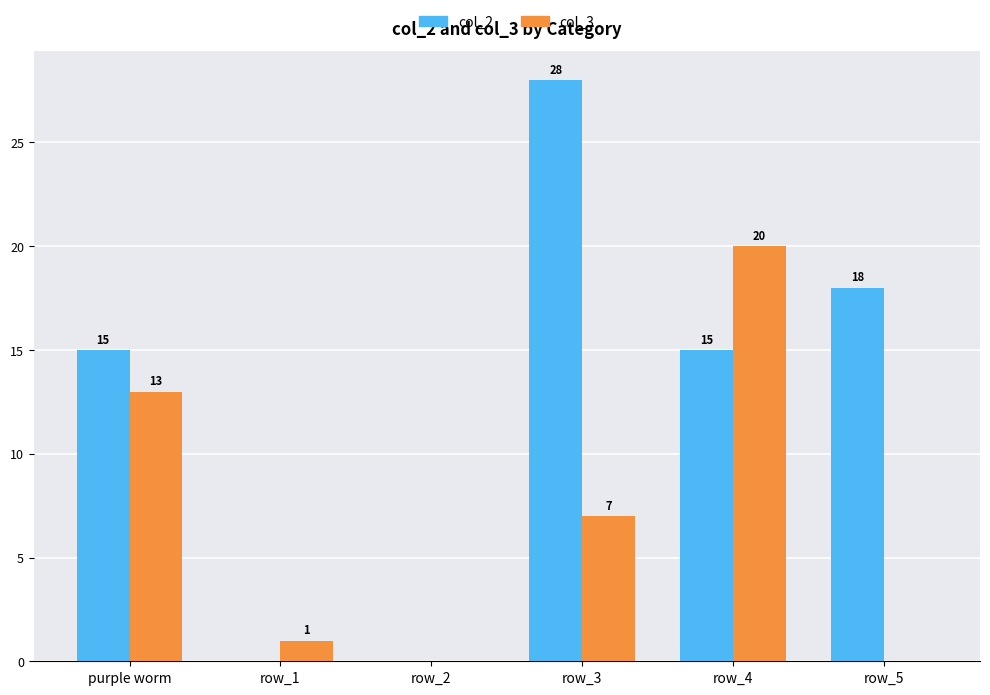

What are all the series names shown in the legend?

col_2, col_3